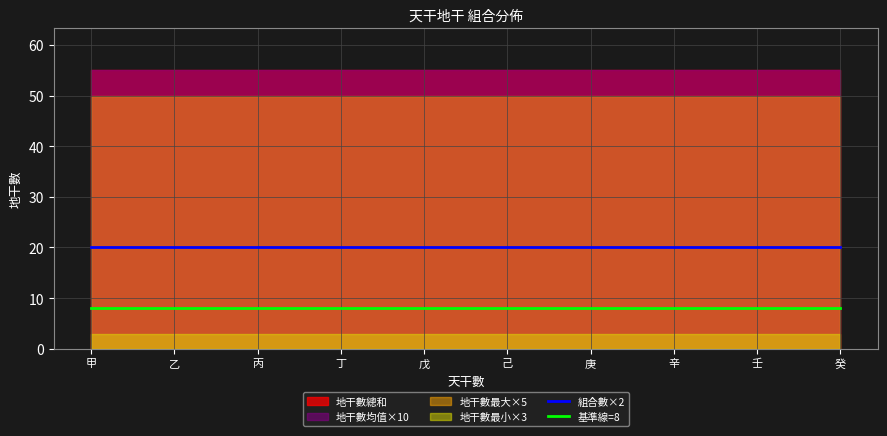

The value of 組合數×2 at 丁 is 6. True or false?

False